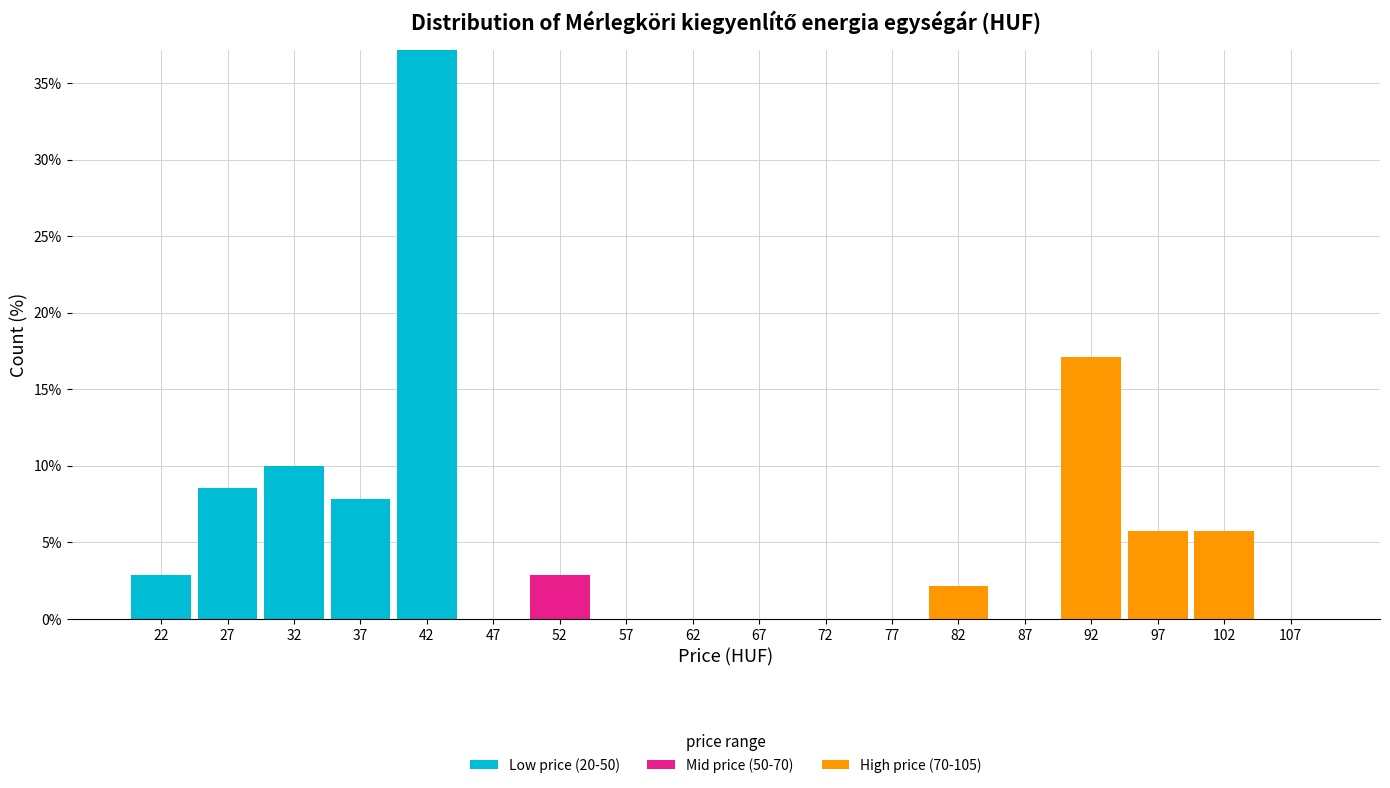

What is the total height of the stacked bar covering 80 to 85 on the x-axis? The values are not printed on the chart, so give them approximately, as read against the axis.

2.0